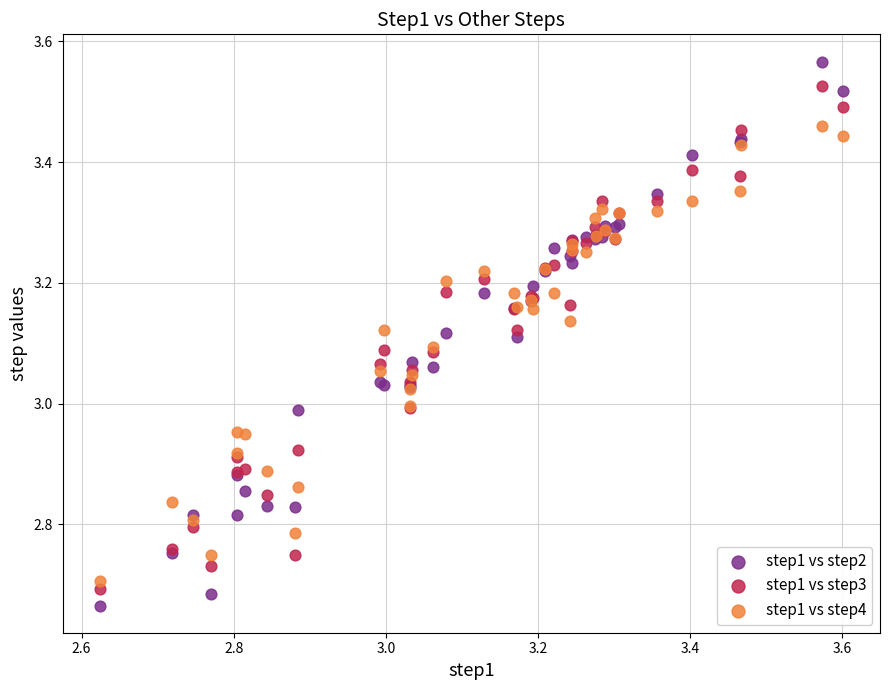

Which series has the largest Y range (max minus min)?

step1 vs step2